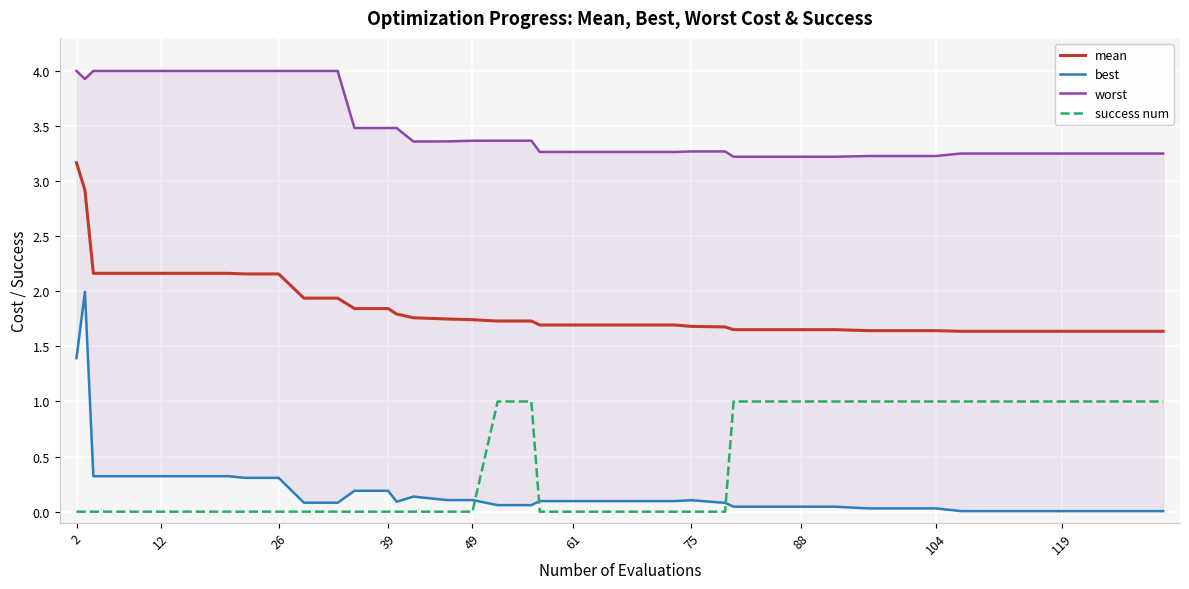

Is this an area chart (filled region under the line)?

No